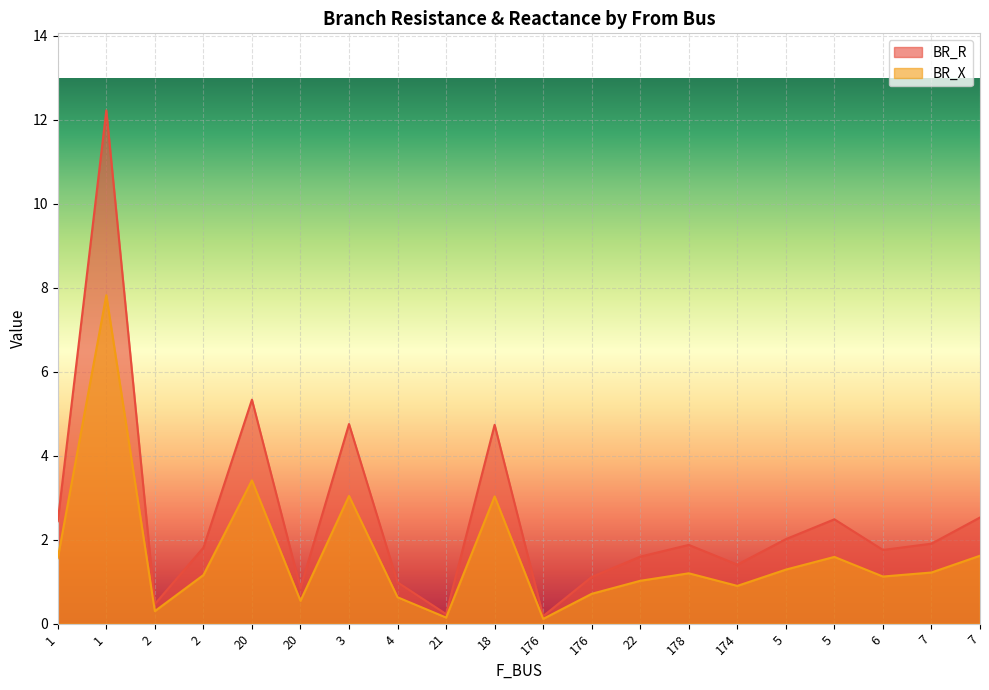

List the series in order of their peak value, lowest first.

BR_X, BR_R